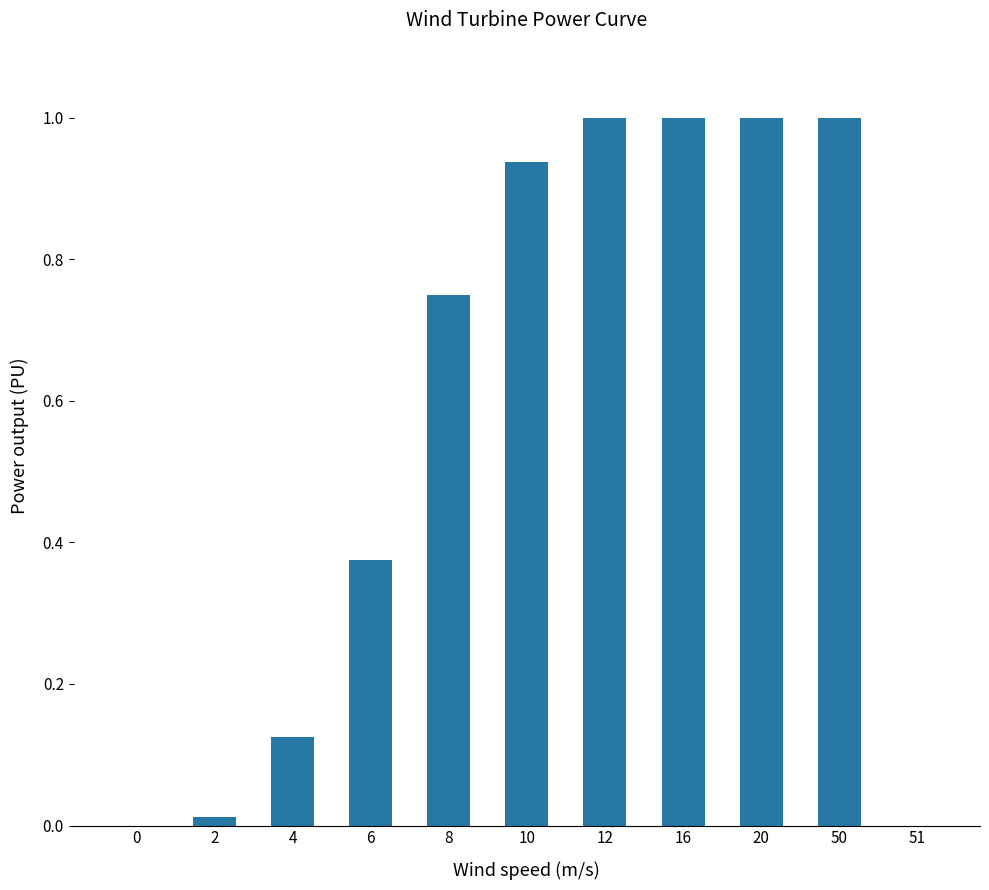

What is the maximum value shown in the chart?

1.0